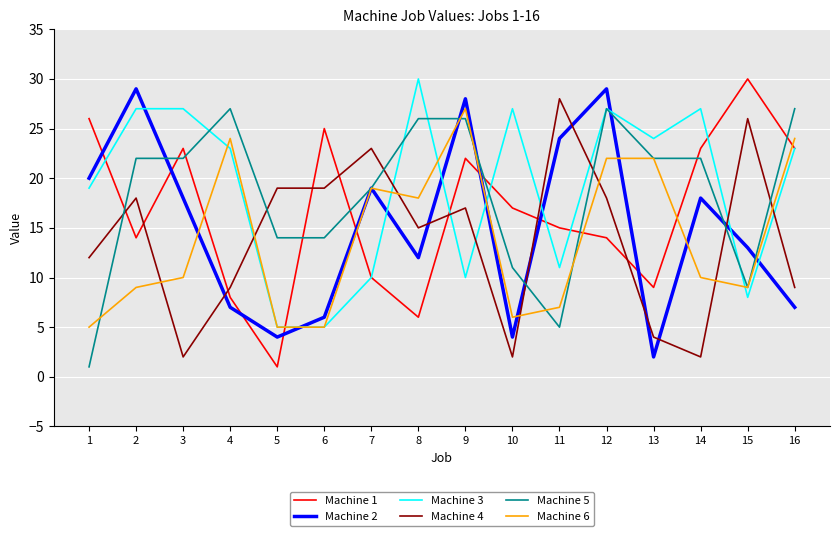

What is the difference between the maximum and second lowest values in the Machine 3 series?

25